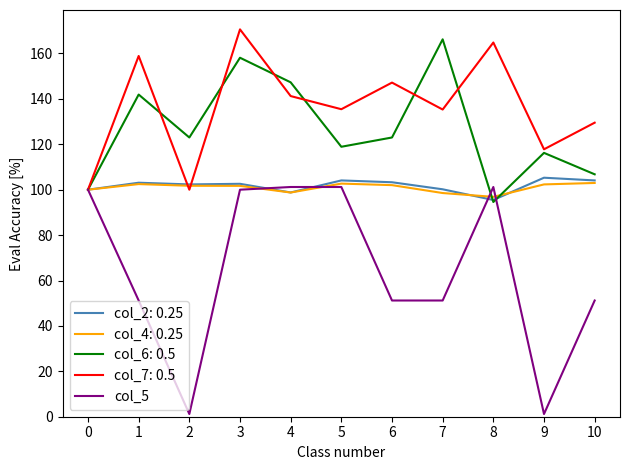

Is it true that col_2: 0.25 equals 104.1 at 5?

True